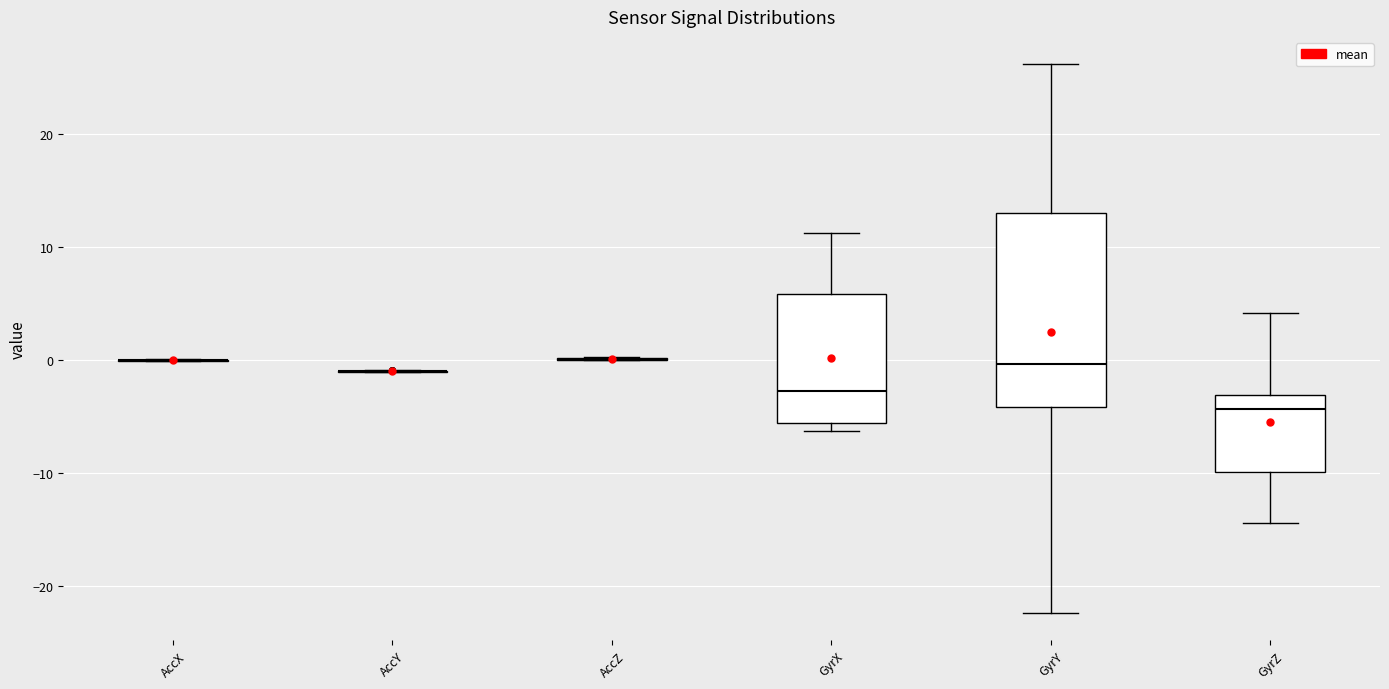

Reading left to right, read every box against the y-axis: the position of its median line, the range the box covers, and the ends of its whiskers. The values are not printed on the chart, so give them approximately, as read against the axis.

AccX: box collapsed to a line at 0, whiskers 0 to 0
AccY: box collapsed to a line at -1, whiskers -1 to -1
AccZ: box collapsed to a line at 0, whiskers 0 to 0
GyrX: median -3, box -6 to 6, whiskers -6 (just below the box's lower edge) to 11
GyrY: median 0, box -4 to 13, whiskers -22 to 26
GyrZ: median -4, box -10 to -3, whiskers -14 to 4